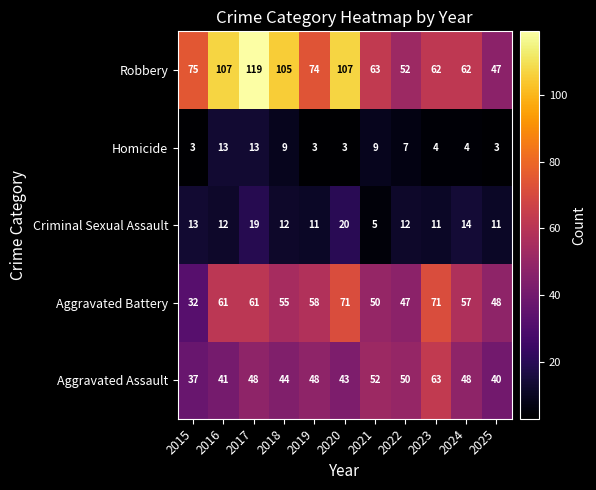

Which series has the largest total across all categories?

Robbery